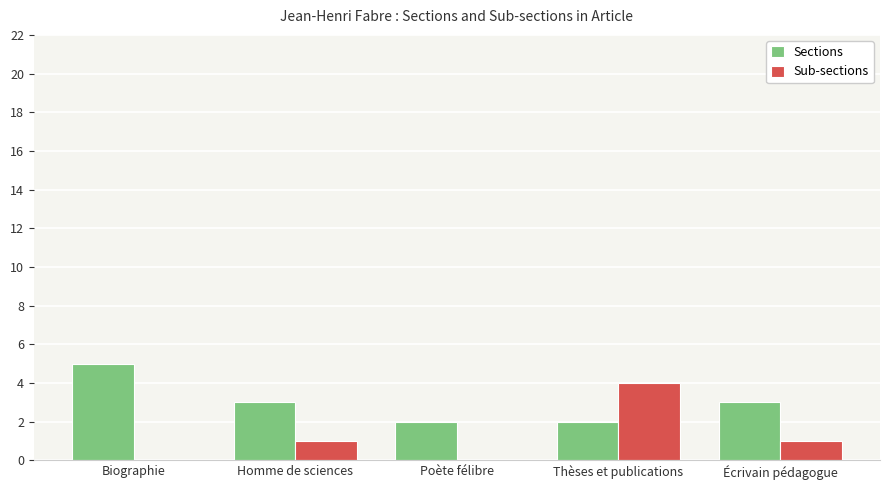

How many groups of bars are there?

5